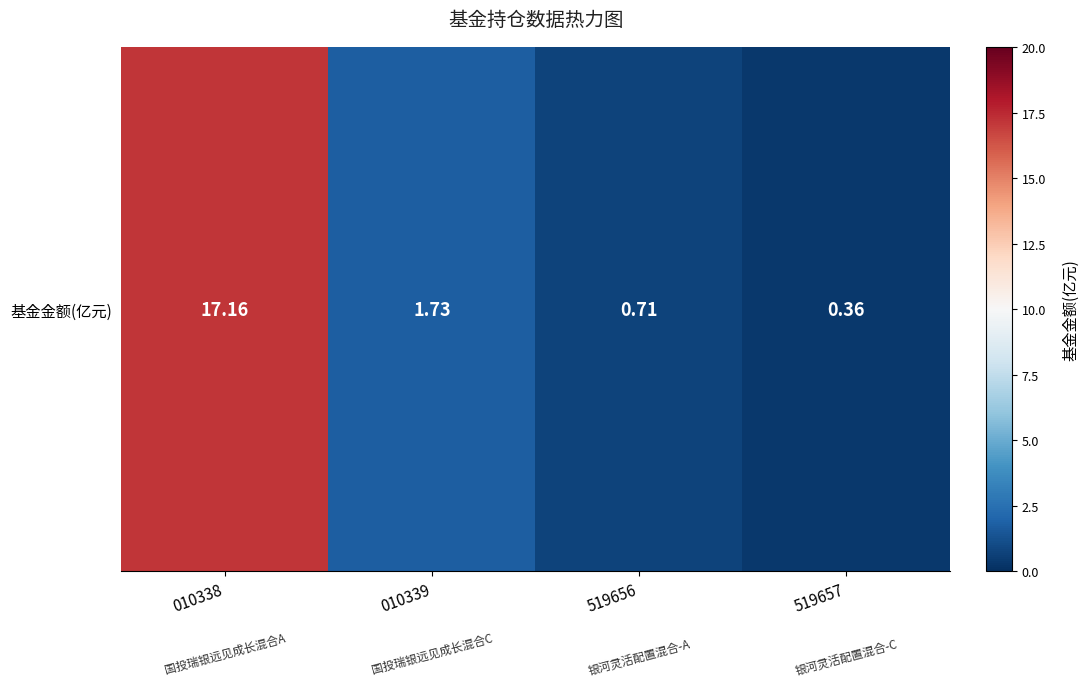

Rank the categories by value from highest to lowest.

010338, 010339, 519656, 519657